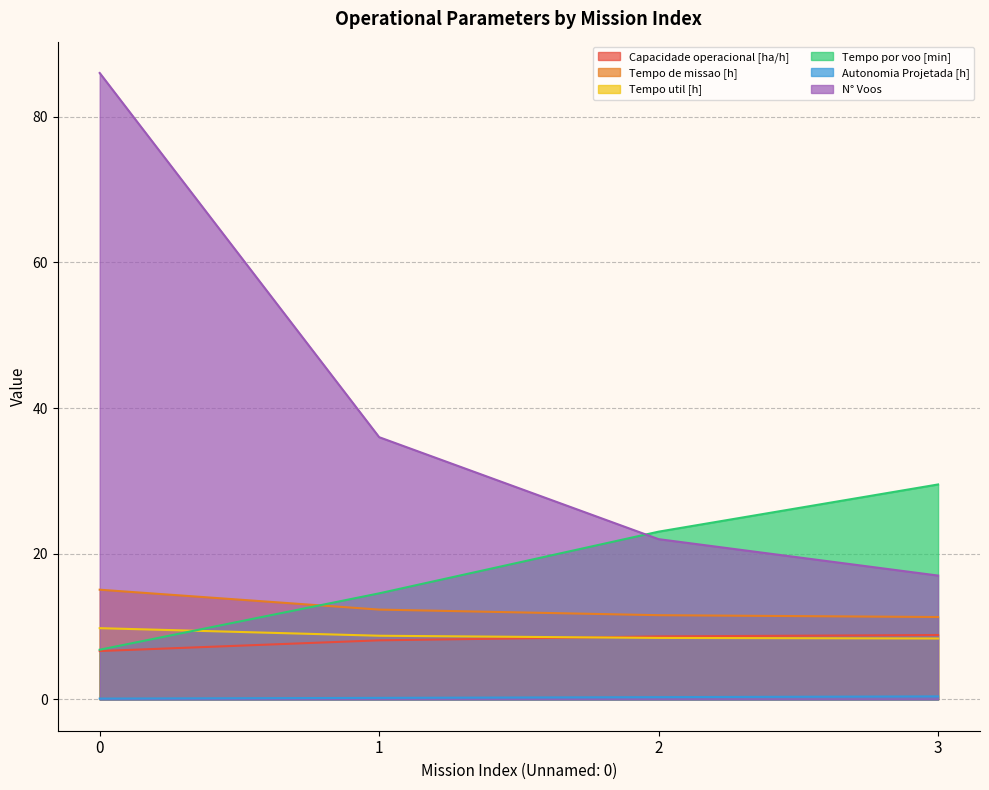

What is the spread (max minus min) of values at 1?

35.8